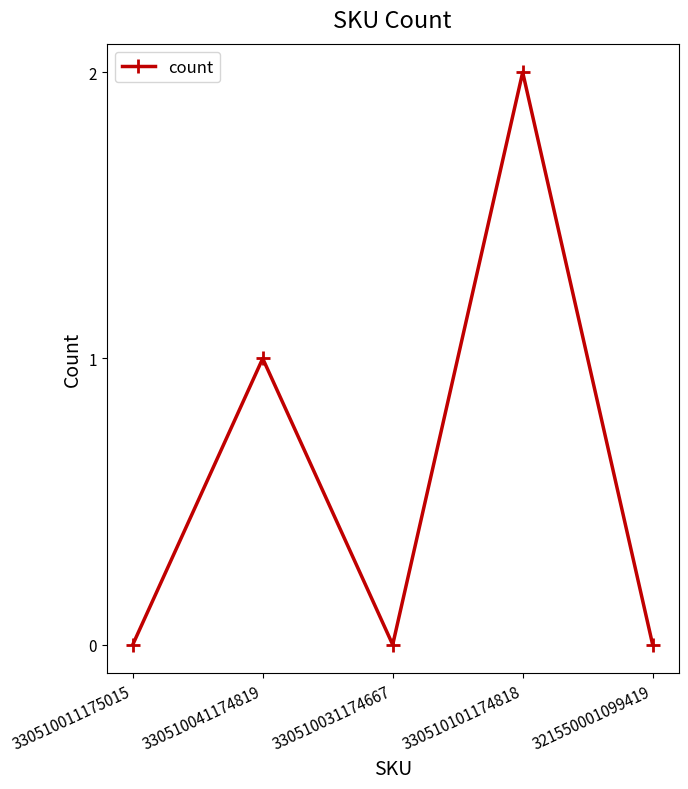

How many series are shown in this chart?

1